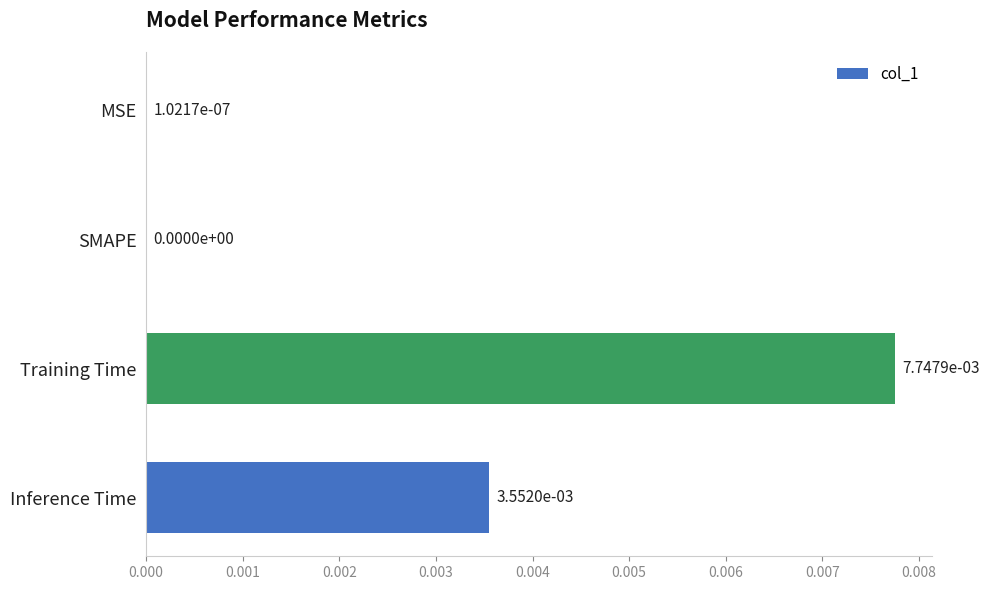

How many series are shown in this chart?

1